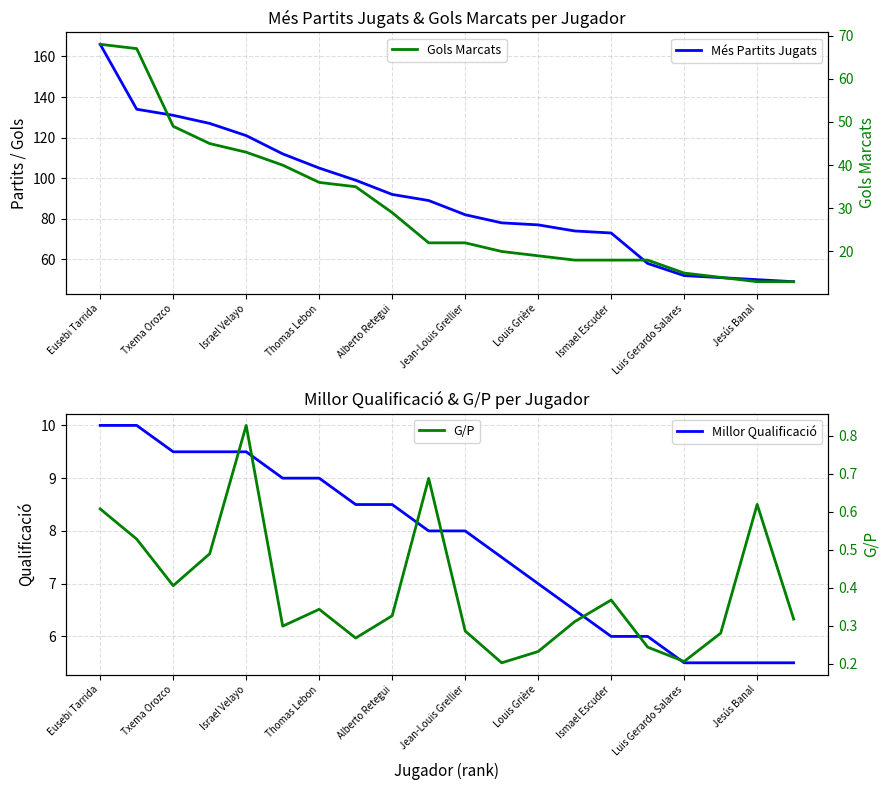

True or false: Millor Qualificació has a value of 5.5 at Luis Gerardo Salares.

True